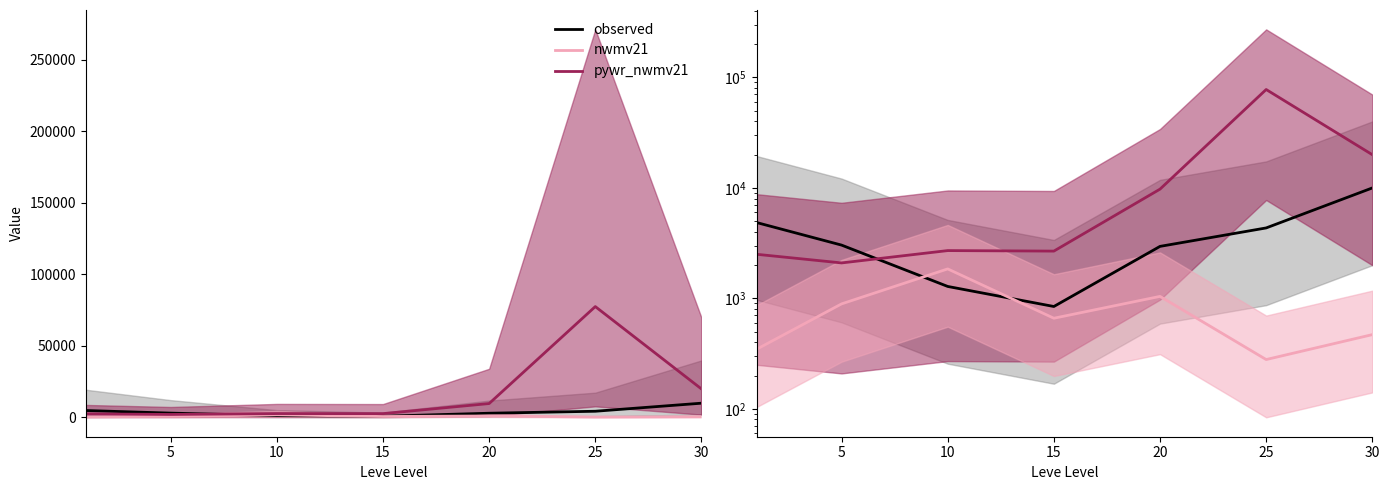

Read the nwmv21 value at 10.

1845.0